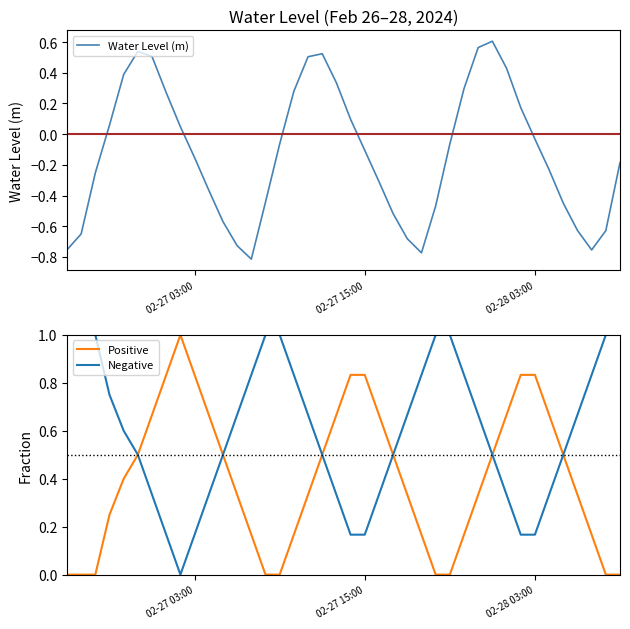

The value of Water Level (m) at 26 is -0.8. True or false?

False